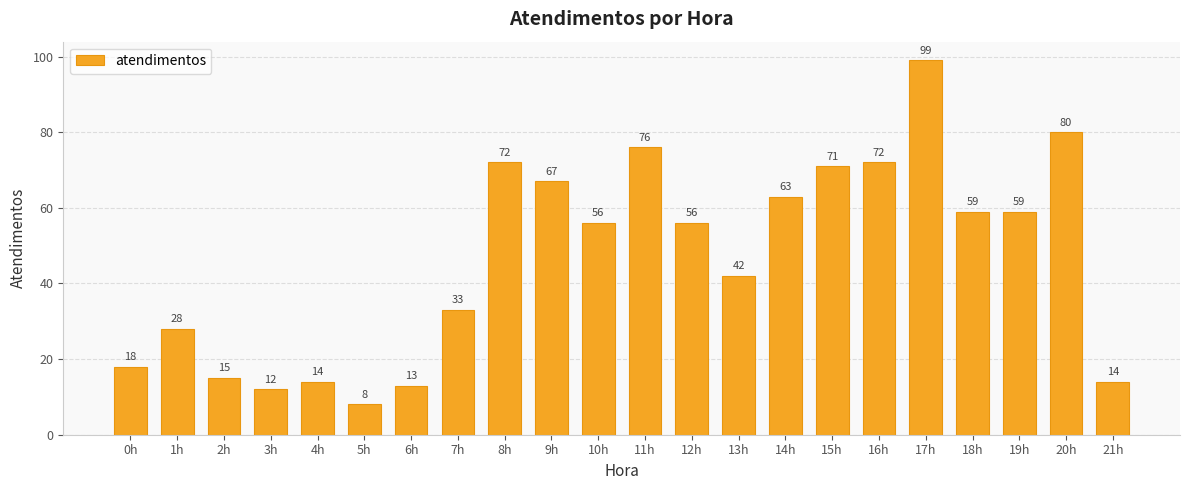

What is the sum of the values at 16h and 5h?

80